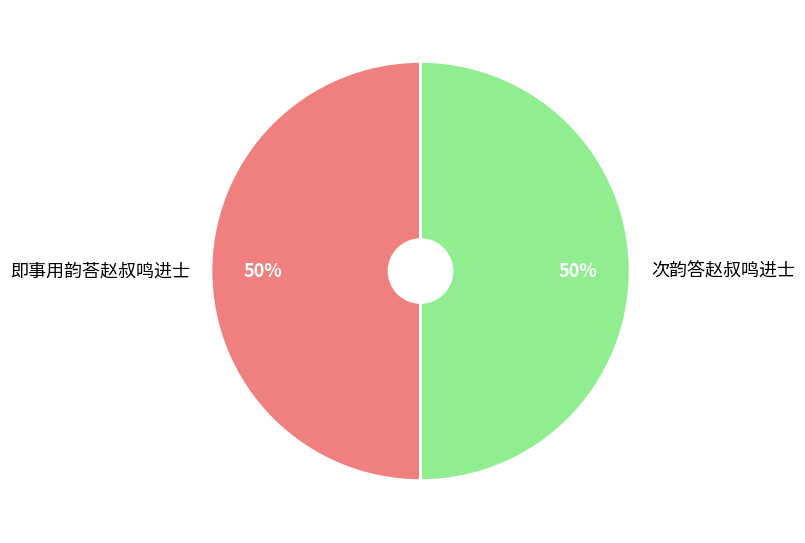

To the nearest percent, what percentage of the pie is 次韵答赵叔鸣进士?

50%